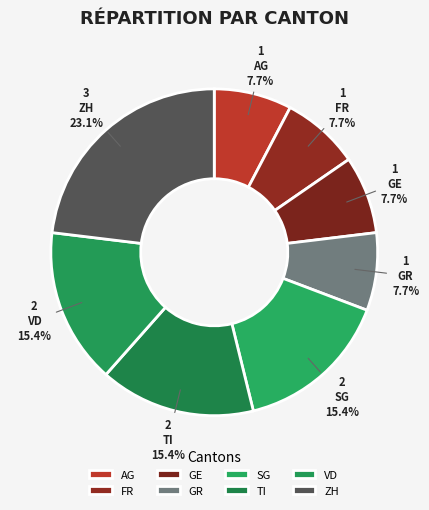

Which slice is the largest?

ZH